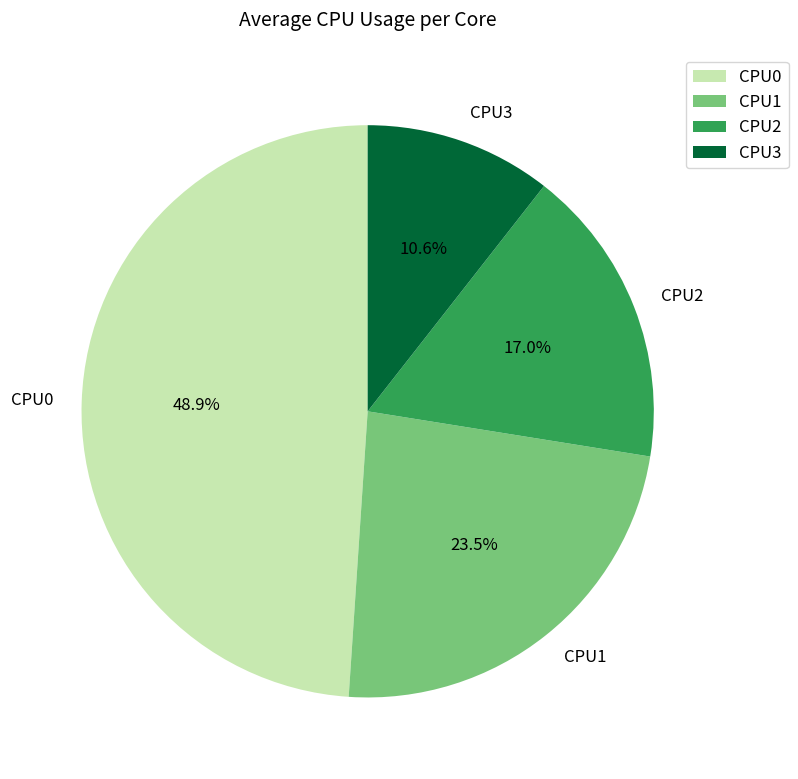

Approximately how many times larger is the value at CPU0 compared to CPU3?

4.6